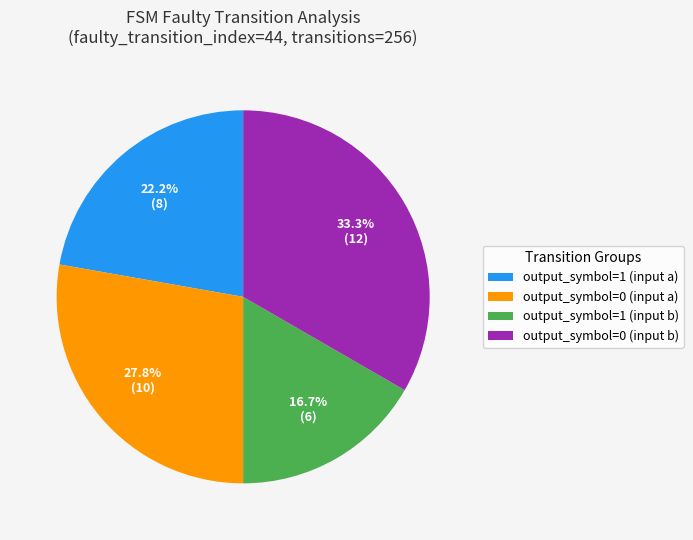

Which has a higher value, output_symbol=0 (input b) or output_symbol=0 (input a)?

output_symbol=0 (input b)